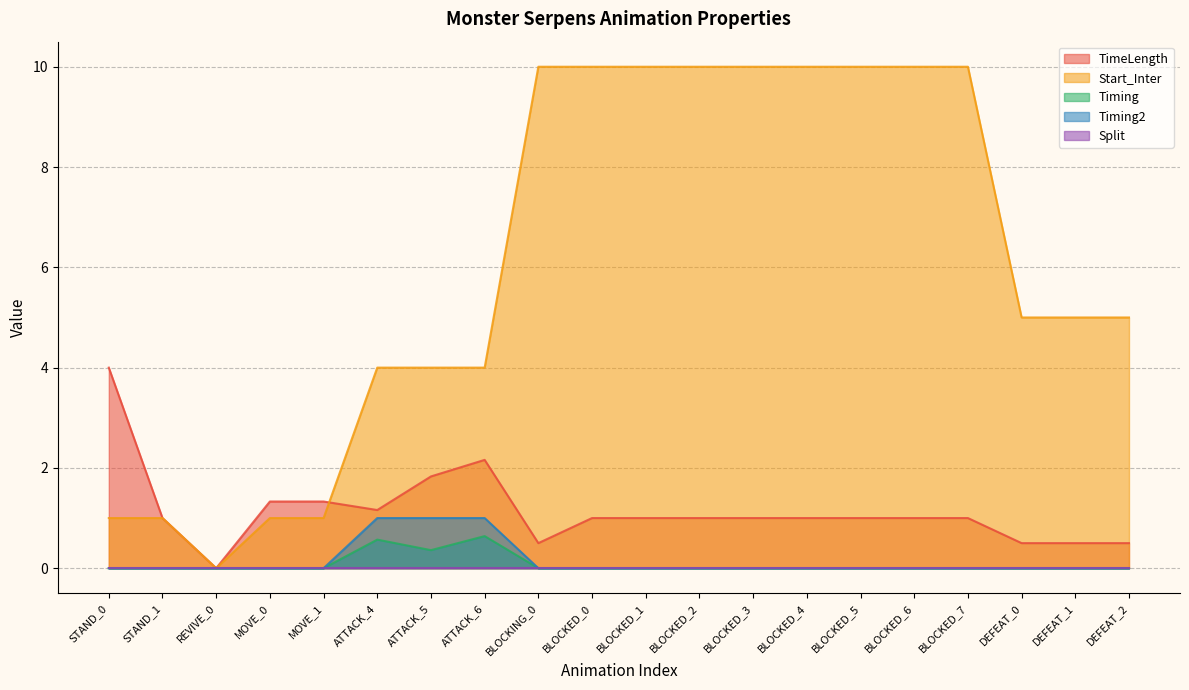

Which category has the highest value in the TimeLength series?

STAND_0